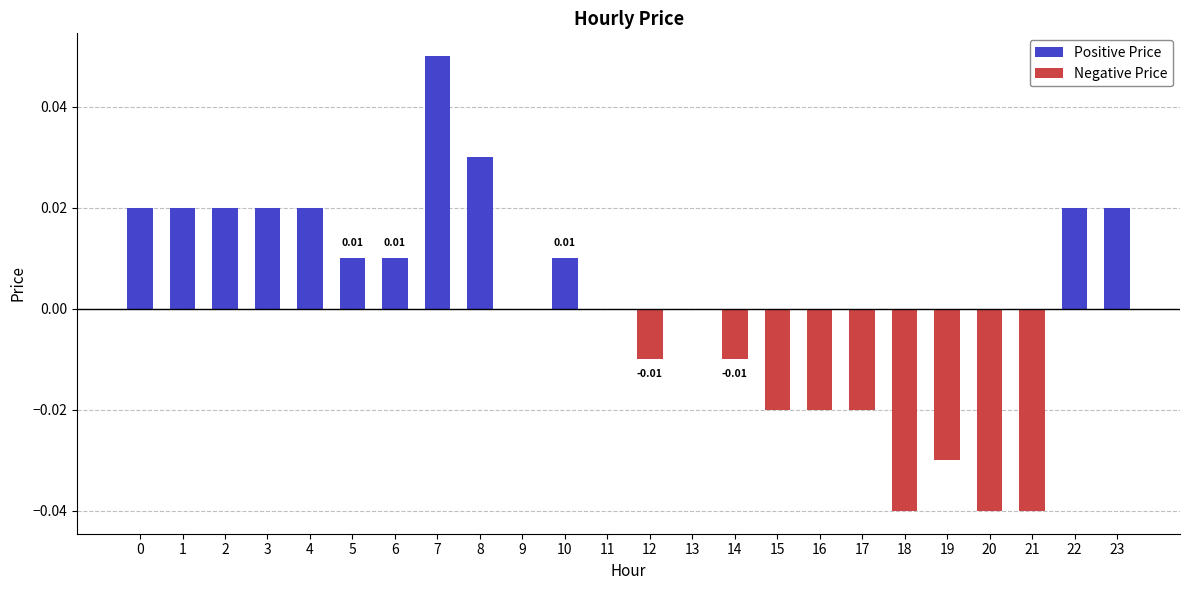

Reading right to left, list all the values displayed in this chart.

0.0	0.0	-0.0	-0.0	-0.0	-0.0	-0.0	-0.0	-0.0	-0.0	0.0	-0.0	0.0	0.0	0.0	0.0	0.1	0.0	0.0	0.0	0.0	0.0	0.0	0.0